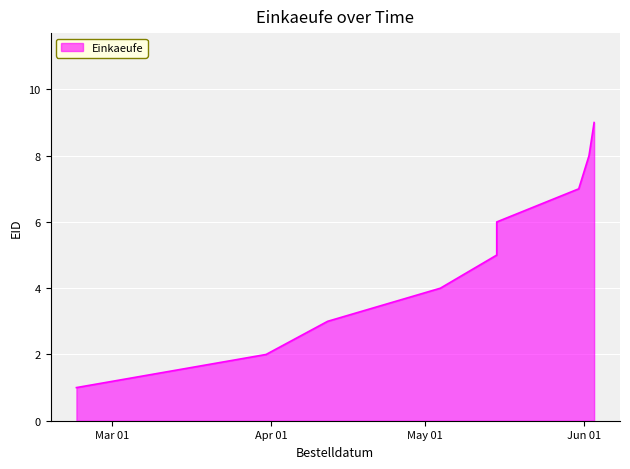

What is the maximum value shown in the chart?

9